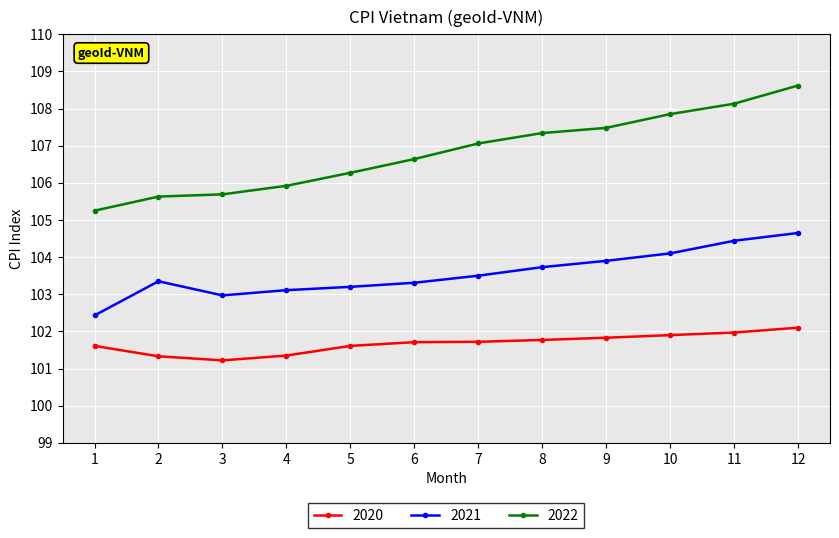

Which series has the largest total across all categories?

2022